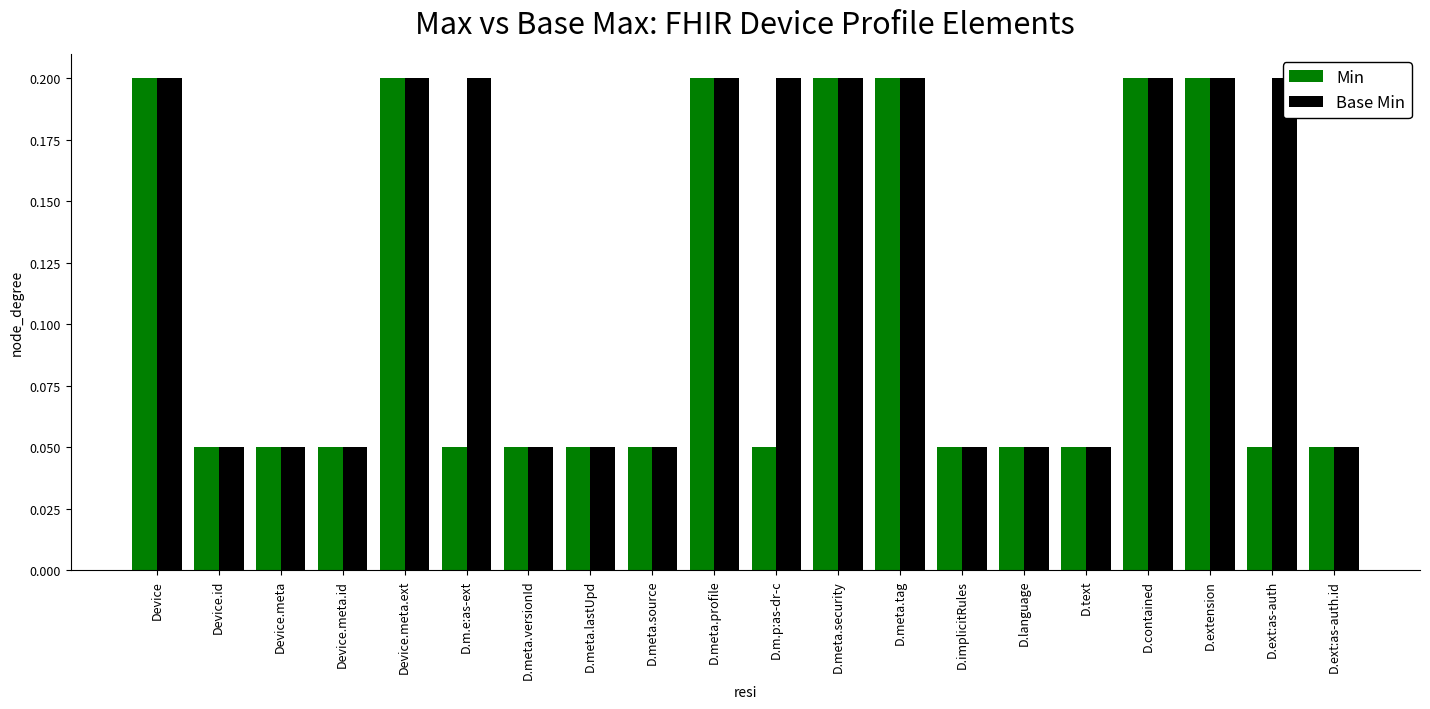

Is the value of Min at D.meta.tag greater than the value of Base Min at D.ext:as-auth?

No